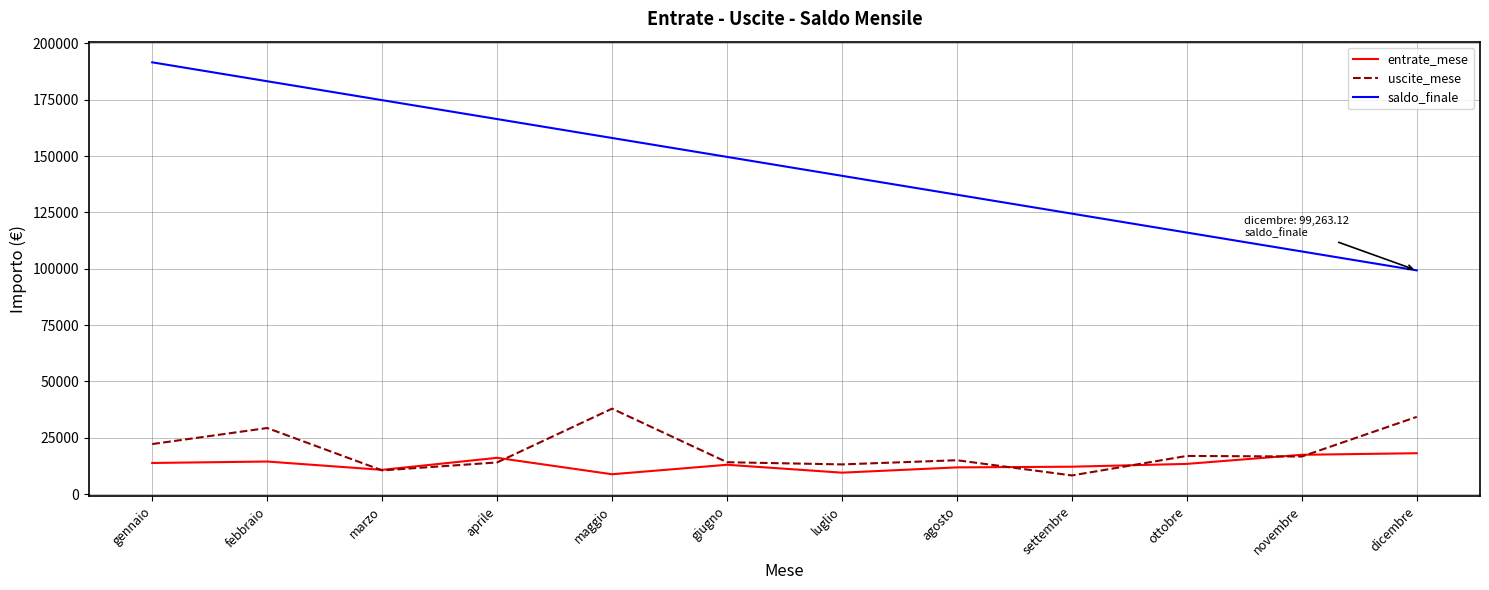

Does the chart have visible grid lines?

Yes